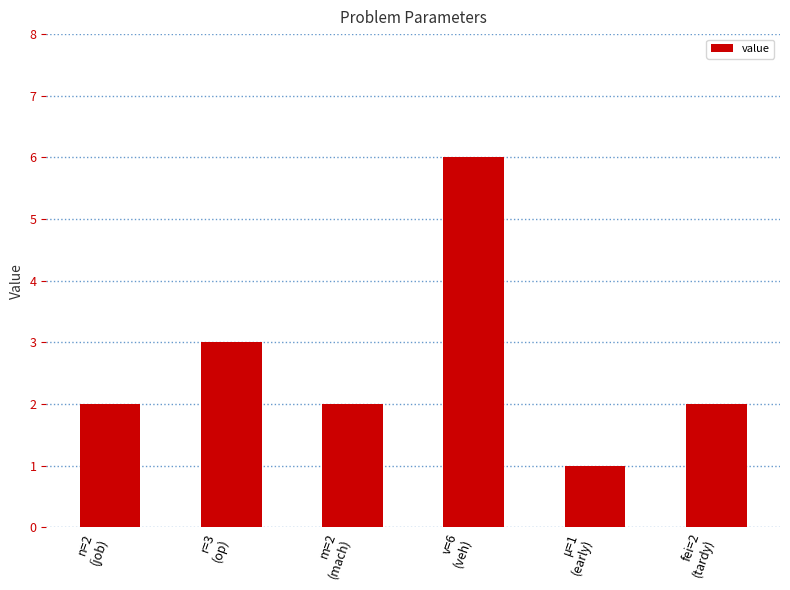

True or false: the data shows 2 at fei=2
(tardy).

True